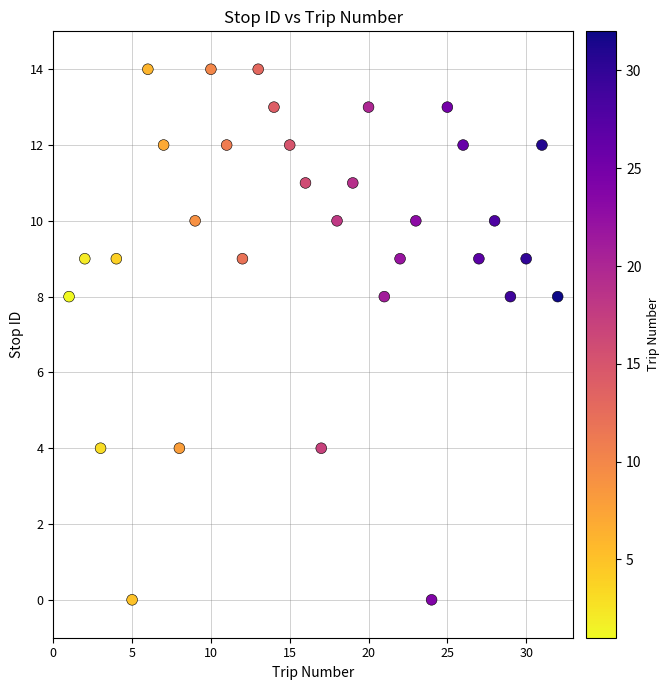

What is the range of Y values (max minus min)?

14